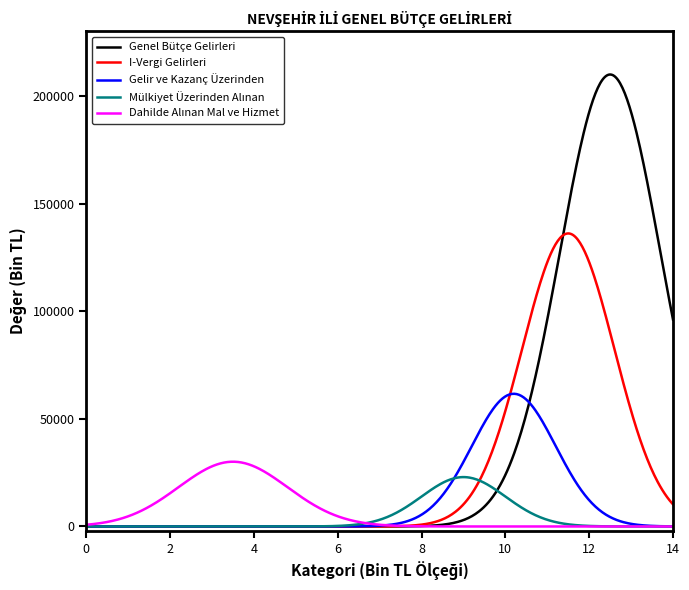

What is the maximum value for I-Vergi Gelirleri?

136121.5